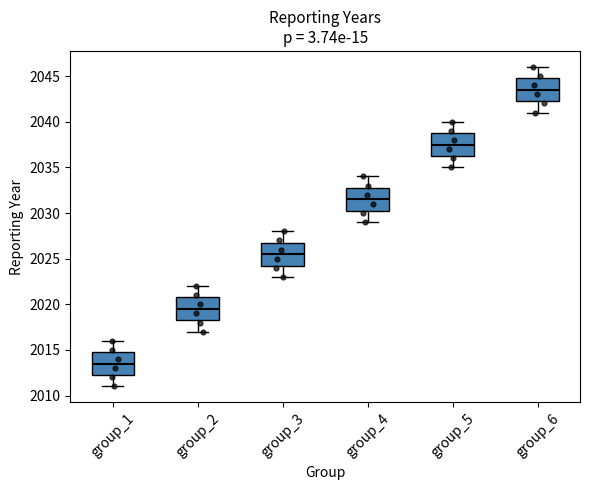

Which box has the highest median line?

group_6